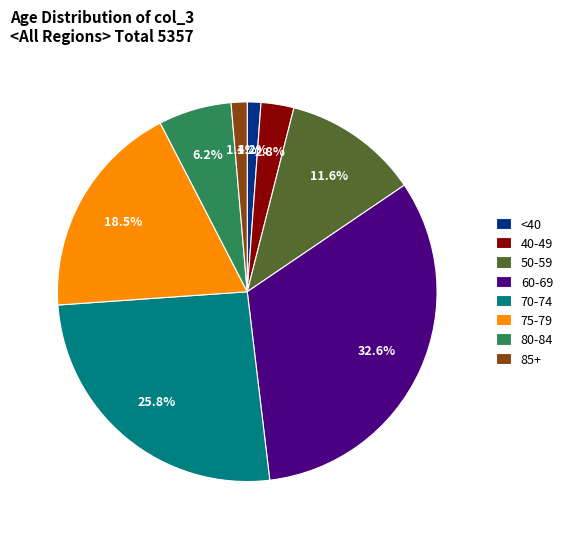

Is there a majority slice in this chart?

No